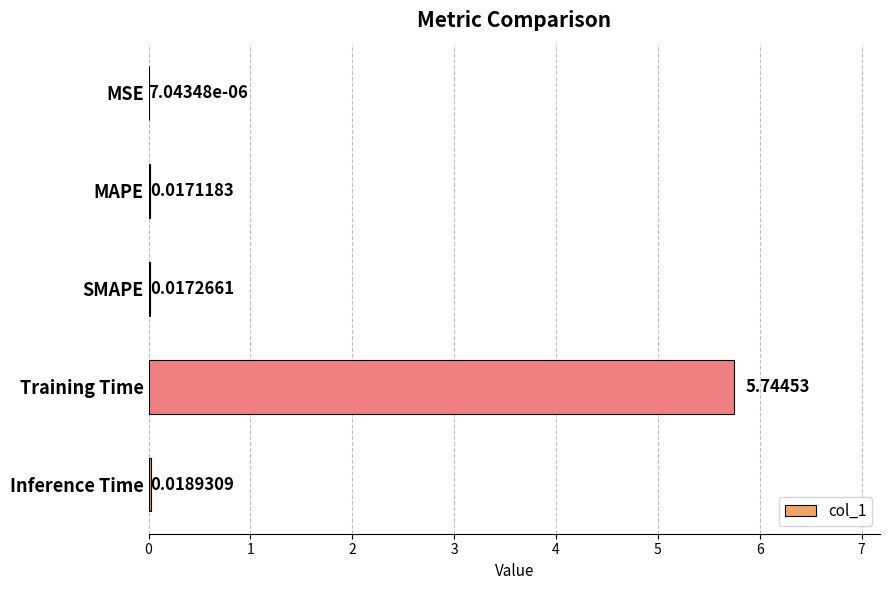

How many categories are shown in the chart?

5